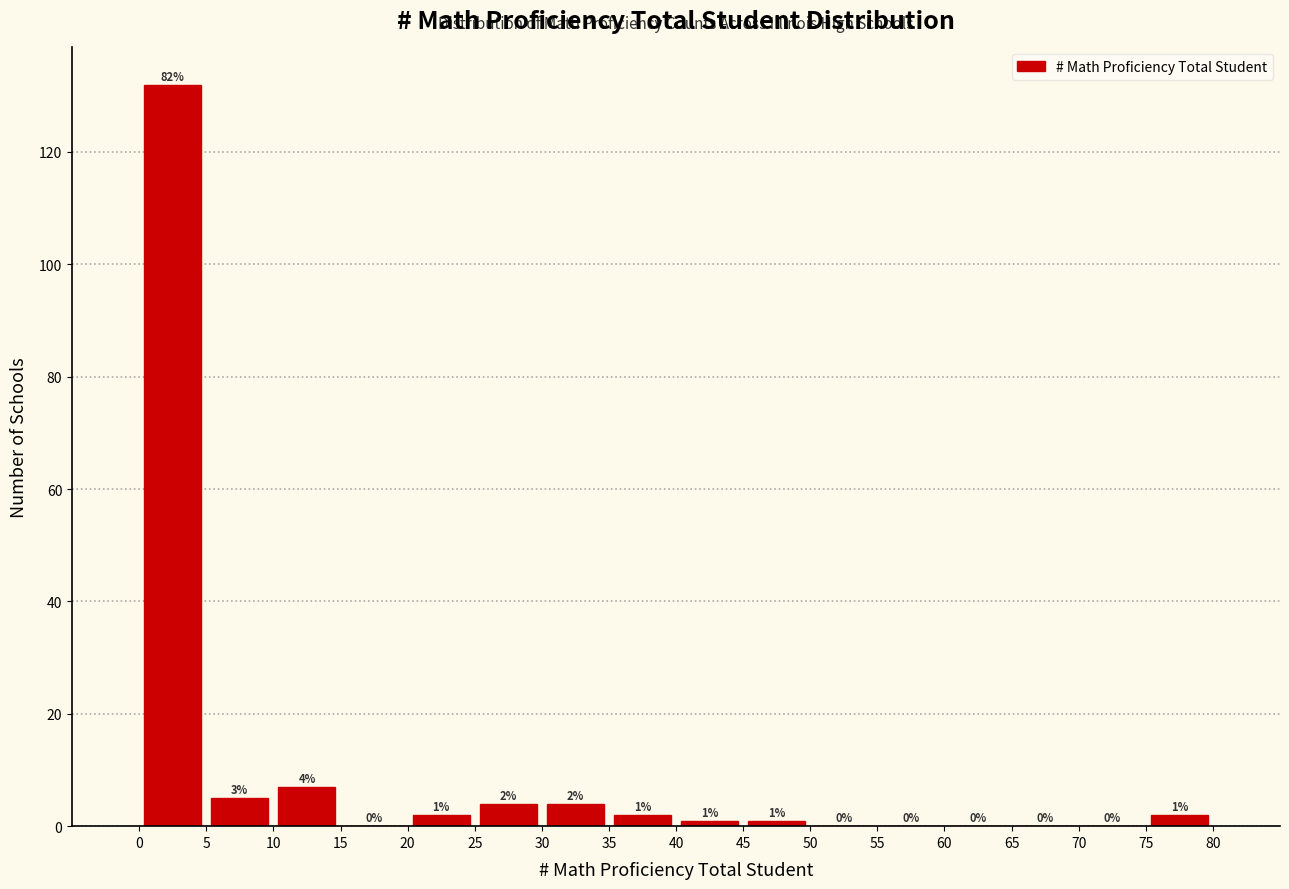

Which range on the x-axis has the tallest bar?

0 to 5